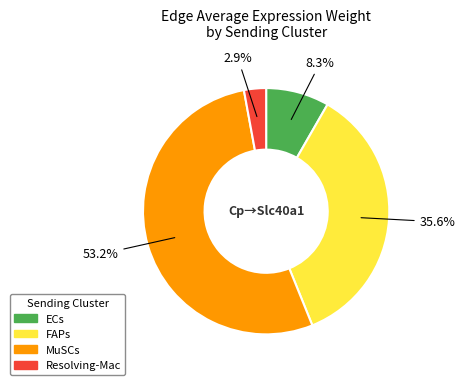

True or false: FAPs accounts for 21% of the total.

False